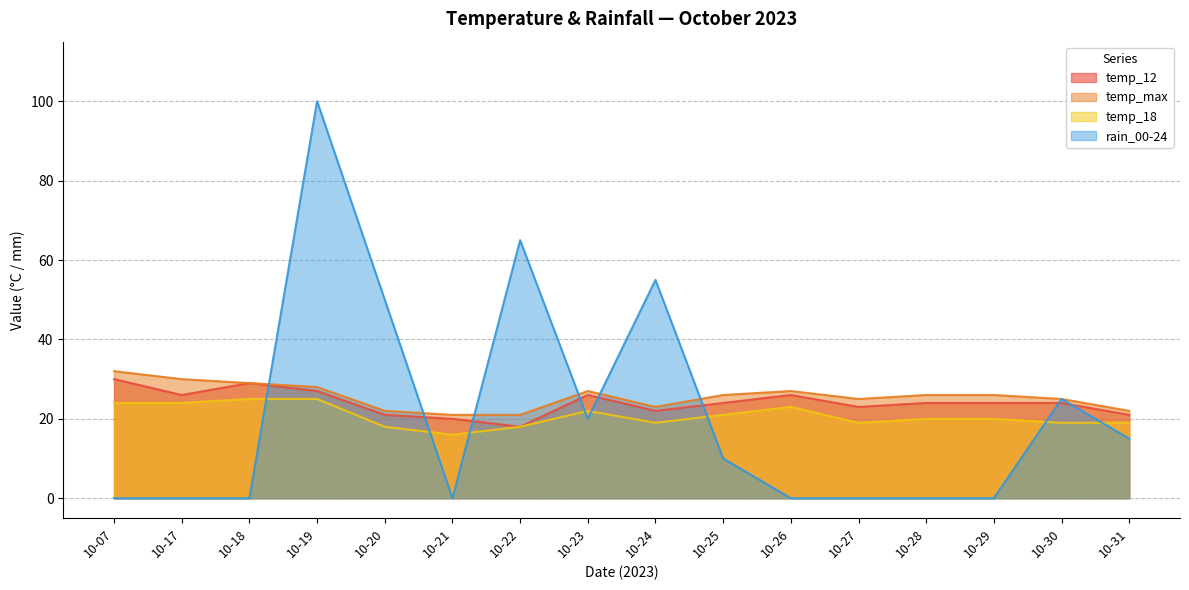

What are all the series names shown in the legend?

temp_12, temp_max, temp_18, rain_00-24